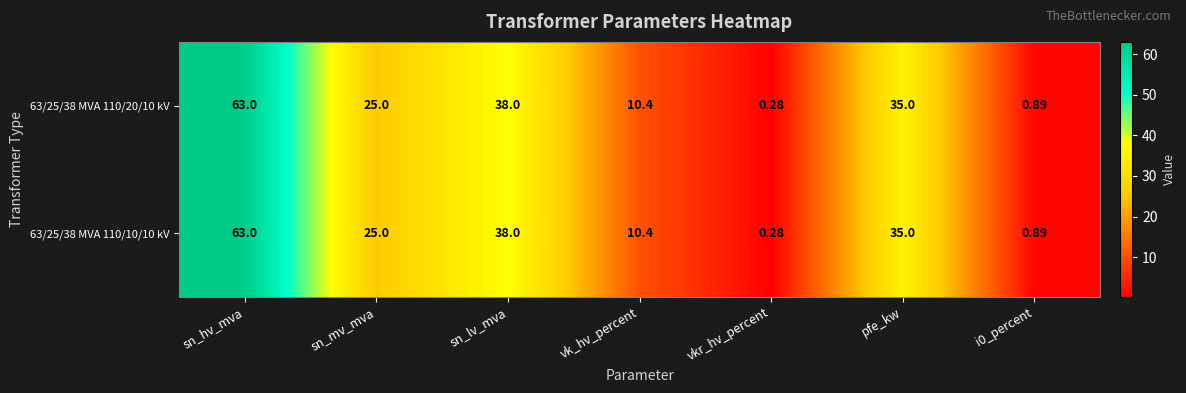

At which label is 63/25/38 MVA 110/10/10 kV closest to 31?

pfe_kw